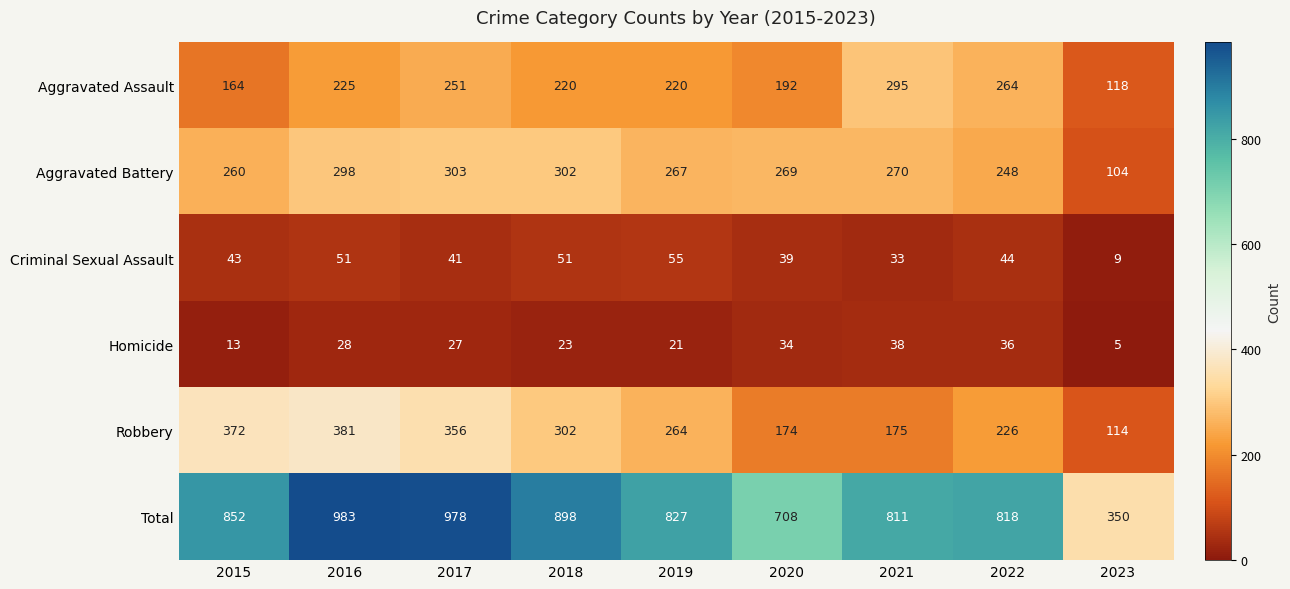

Between 2018 and 2021, which series saw the biggest shift?

Robbery